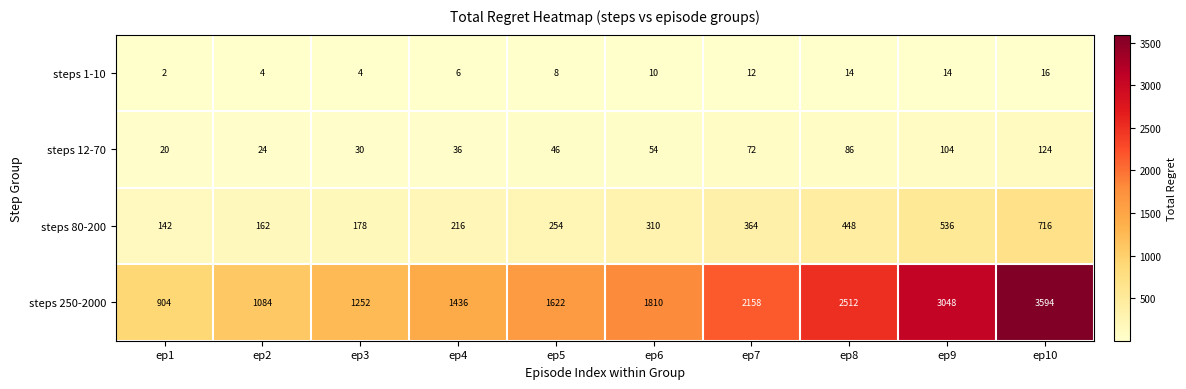

Which series has the largest range (max minus min)?

steps 250-2000